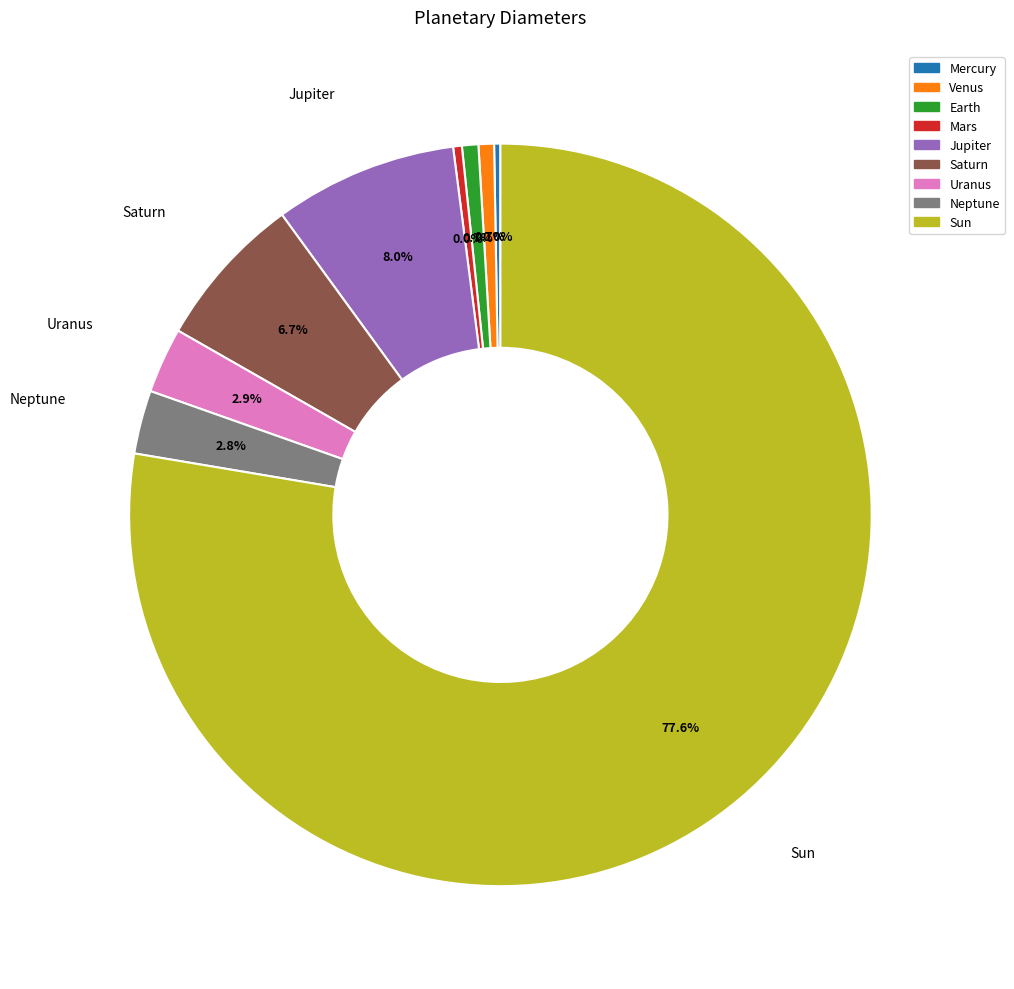

Count the number of slices in the pie.

9